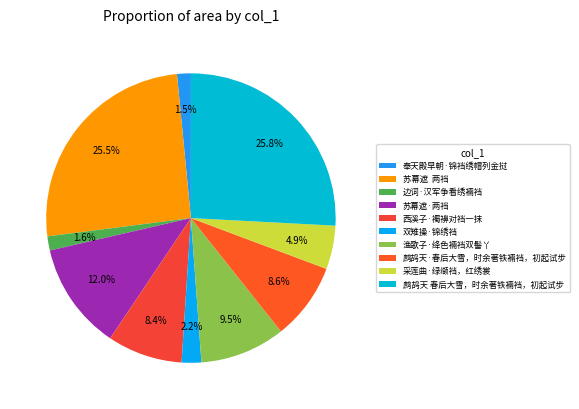

Which slice is the smallest?

奉天殿早朝·锦裆绣帽列金挝